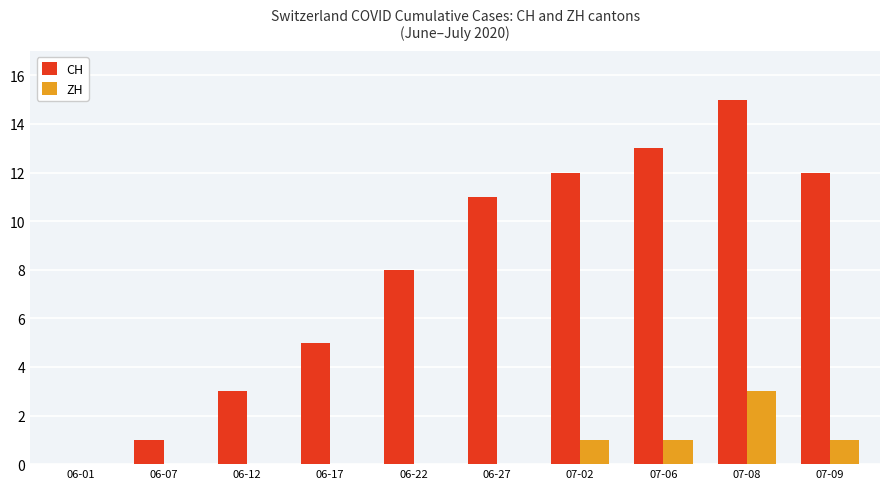

Which label corresponds to the largest value in the chart?

07-08